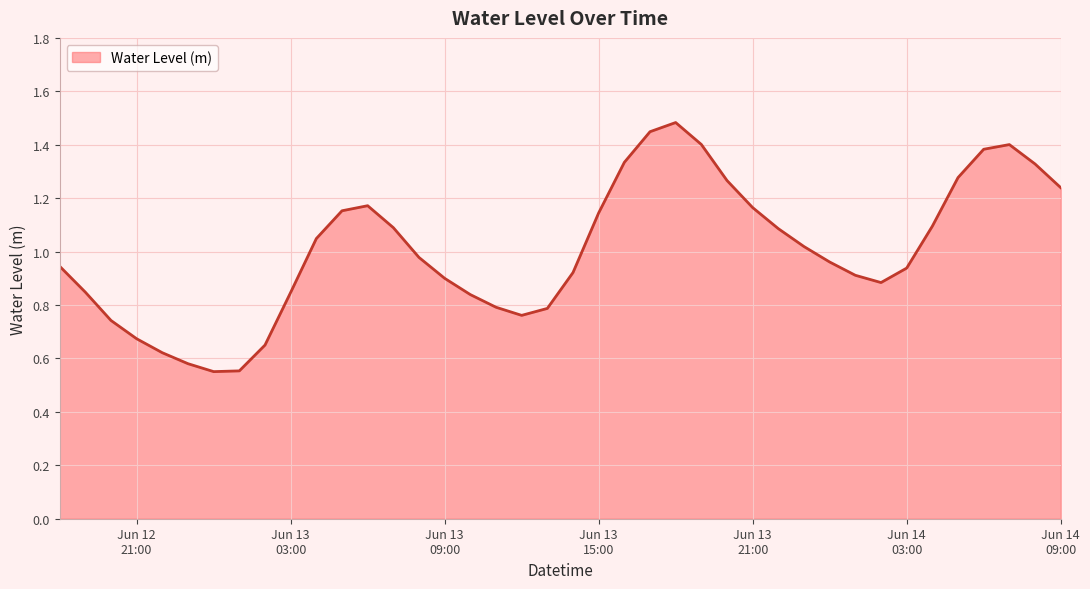

What is the change in value from 2024-06-13 08:00:00 to 2024-06-13 16:00:00?

+0.4